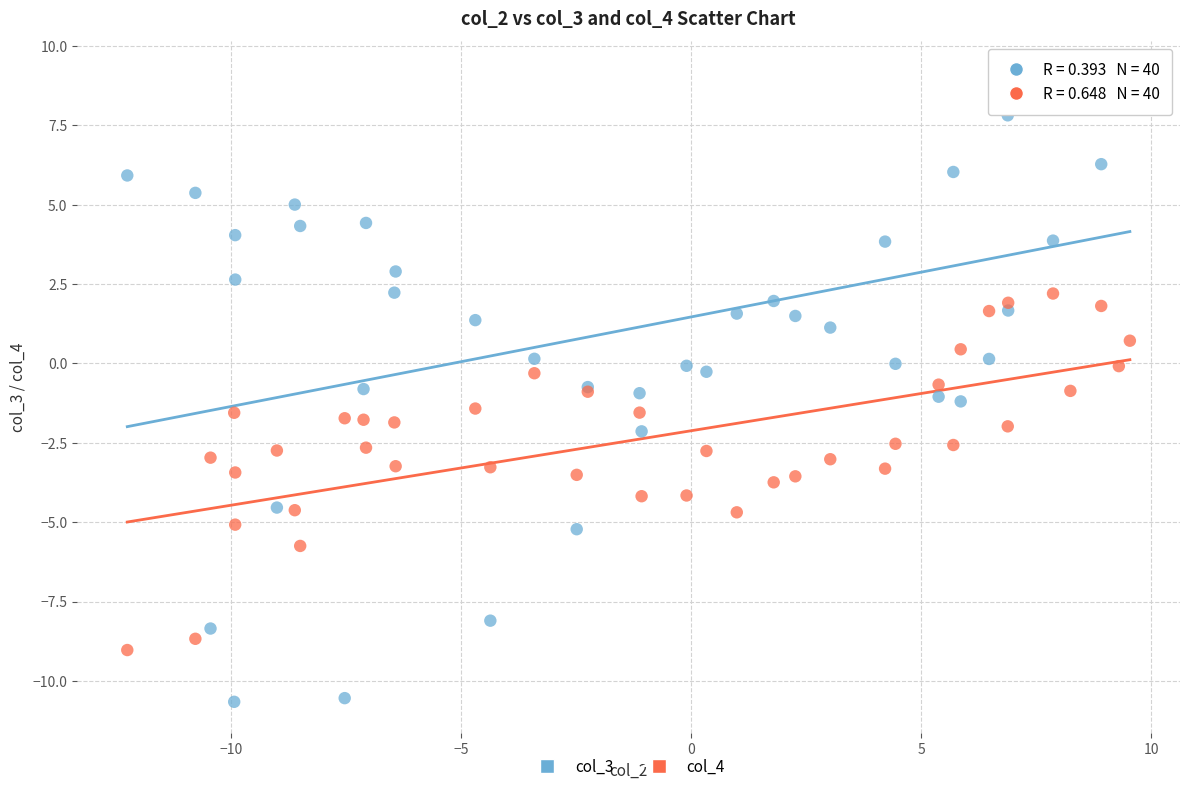

Which series has the widest spread of Y values?

col_3